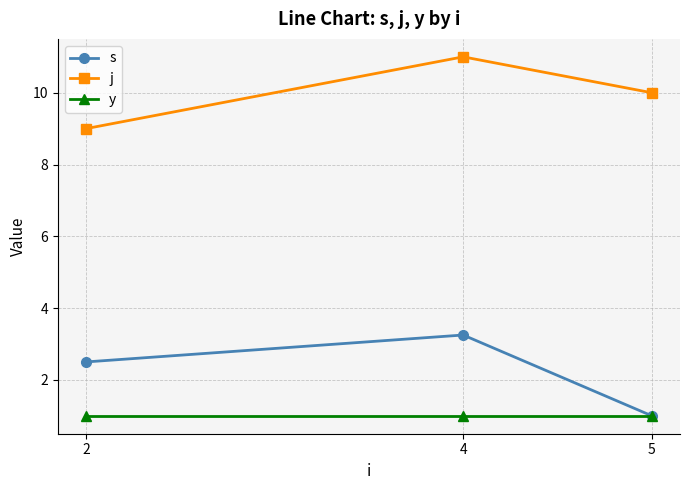

Rank the categories by s value from highest to lowest.

4, 2, 5